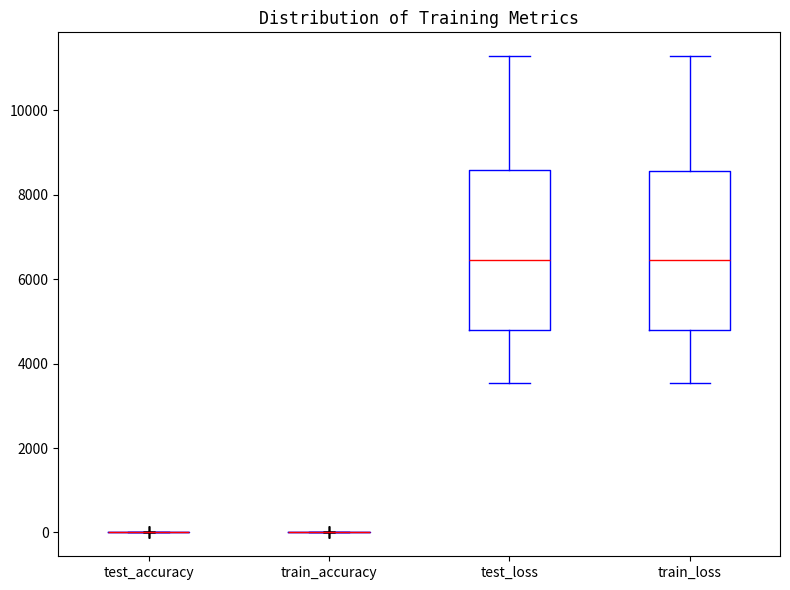

Reading left to right, transcribe this box plot: for each box, give where its median line is, the range the box spans, and where its two whiskers end, as read against the y-axis. The values are not printed on the chart, so give them approximately, as read against the axis.

test_accuracy: box collapsed to a line at 0, whiskers 0 to 0
train_accuracy: box collapsed to a line at 0, whiskers 0 to 0
test_loss: median 6400, box 4800 to 8600, whiskers 3600 to 11200
train_loss: median 6400, box 4800 to 8600, whiskers 3600 to 11200